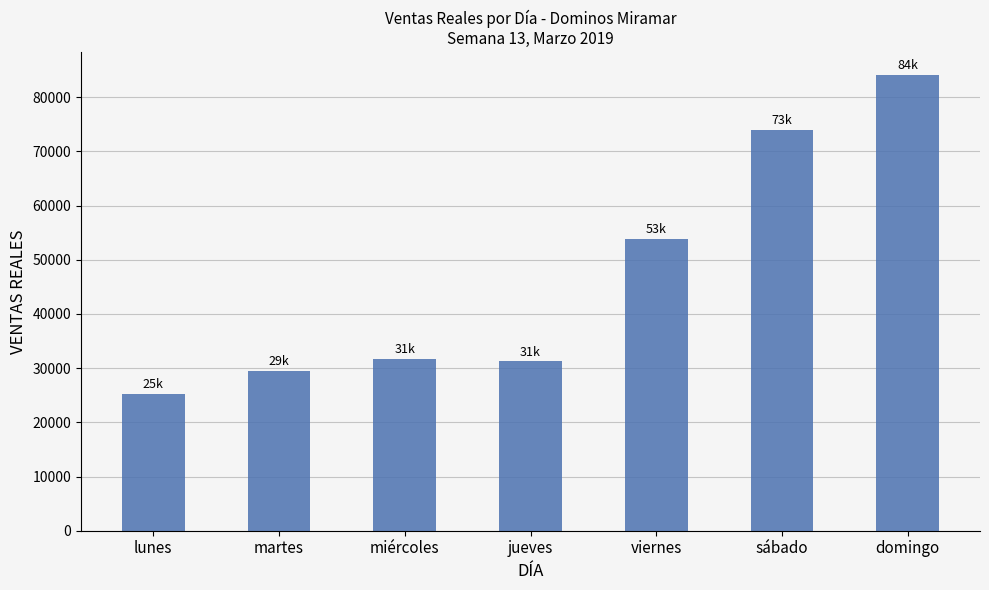

Which category has the lowest value across all series?

lunes